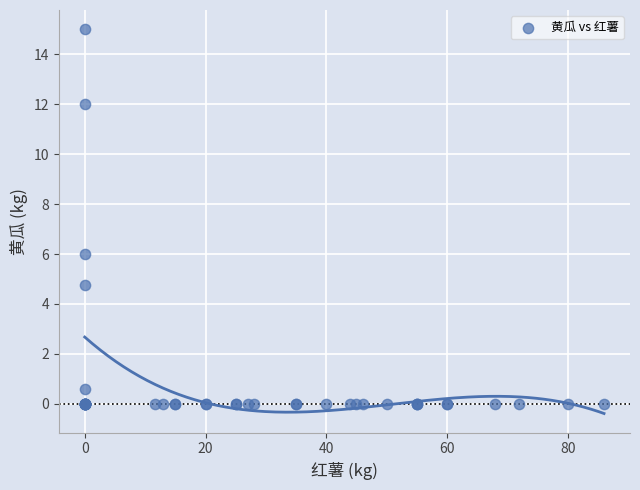

What Y value in the scatter plot is closest to 7?

6.0